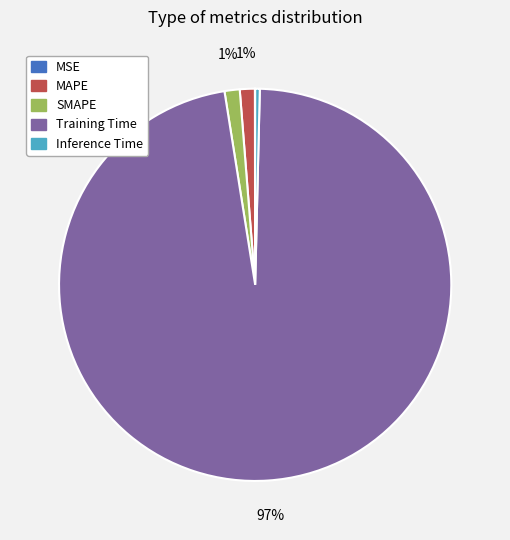

Which slice is the largest?

Training Time